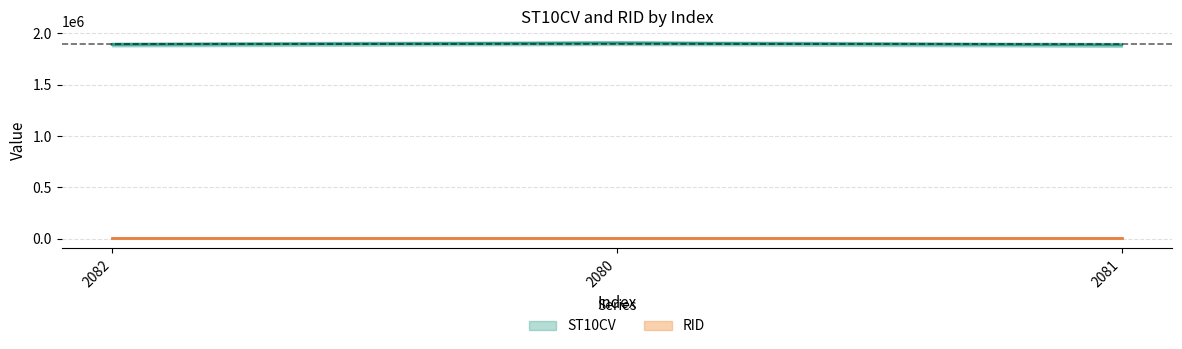

List the labels in order of value, smallest first.

2081, 2082, 2080